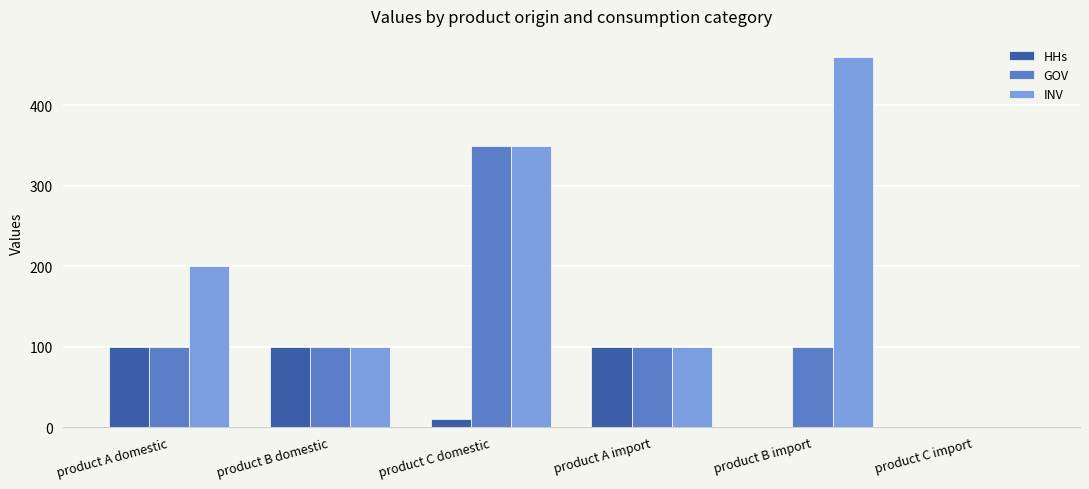

What is the greatest value displayed?

460